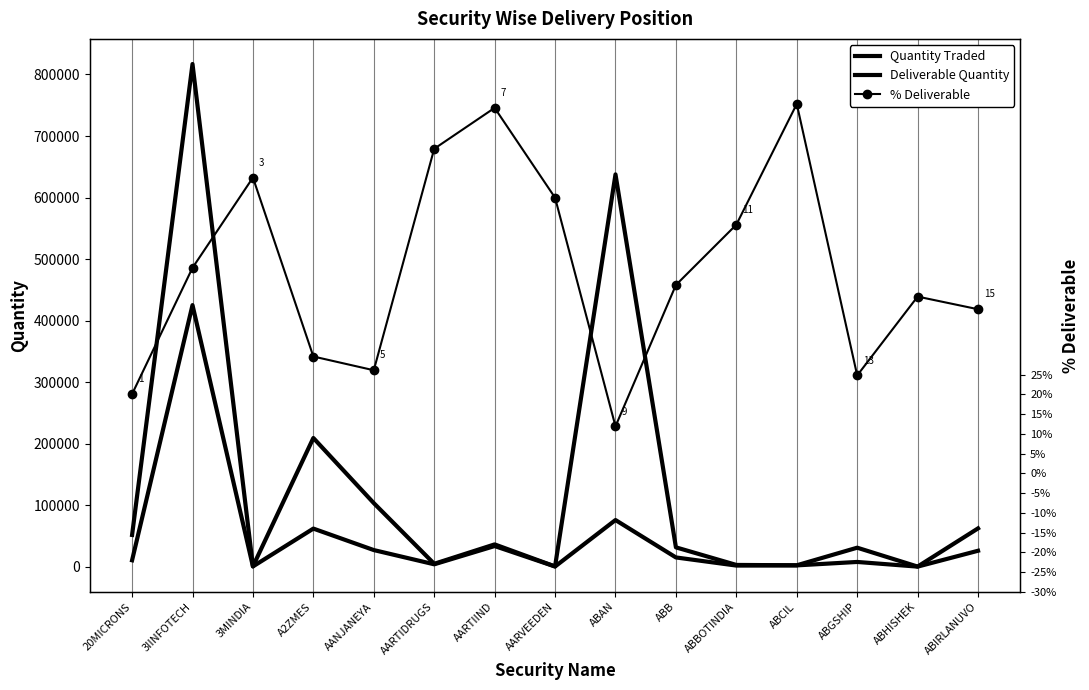

Reading left to right, transcribe all the data shown in this chart.

Quantity Traded: 51511.0	817012.0	426.0	209143.0	103290.0	4628.0	36178.0	321.0	637594.0	31363.0	2786.0	2207.0	30806.0	114.0	62204.0
Deliverable Quantity: 10330.0	425132.0	319.0	61848.0	26946.0	3803.0	33474.0	224.0	75771.0	14953.0	1754.0	2064.0	7633.0	51.0	25840.0
% Deliverable: 20.1	52.0	74.9	29.6	26.1	82.2	92.5	69.8	11.9	47.7	63.0	93.5	24.8	44.7	41.5